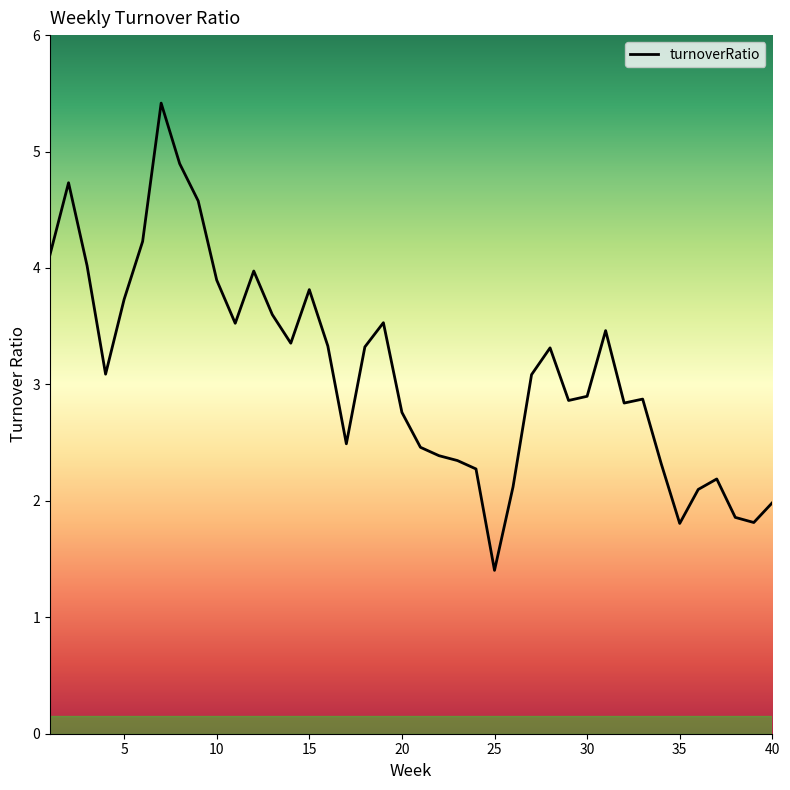

What is the maximum value shown in the chart?

5.4